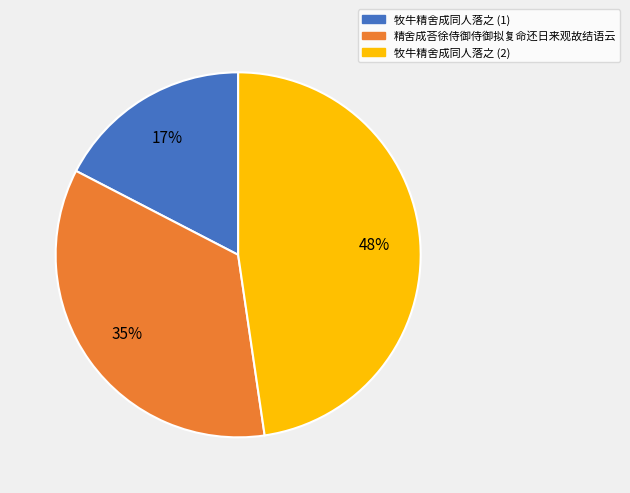

Is there a majority slice in this chart?

No